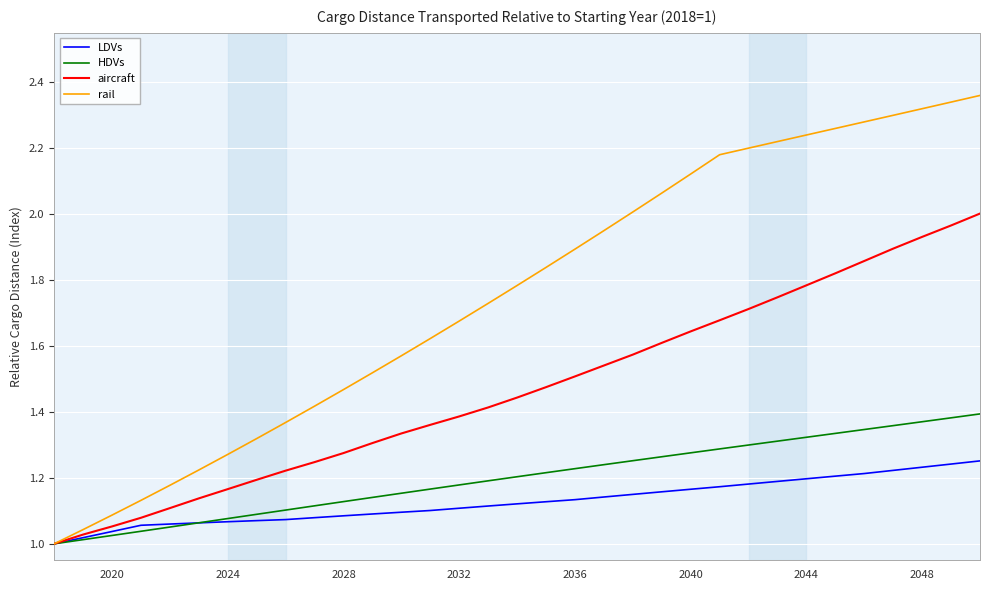

Rank the series by their maximum value, from lowest to highest.

LDVs, HDVs, aircraft, rail